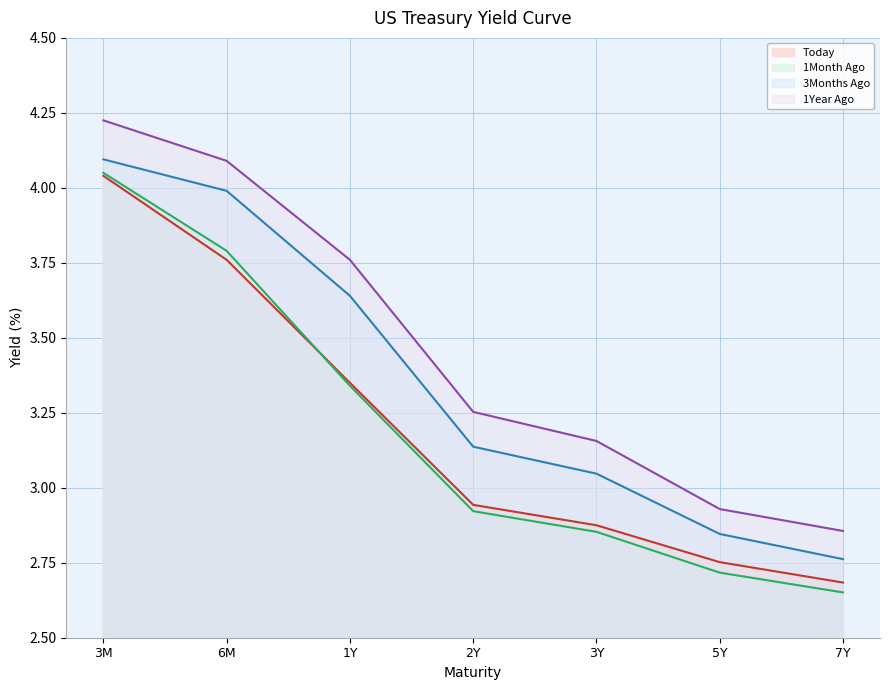

List the series in order of their peak value, lowest first.

Today, 1Month Ago, 3Months Ago, 1Year Ago